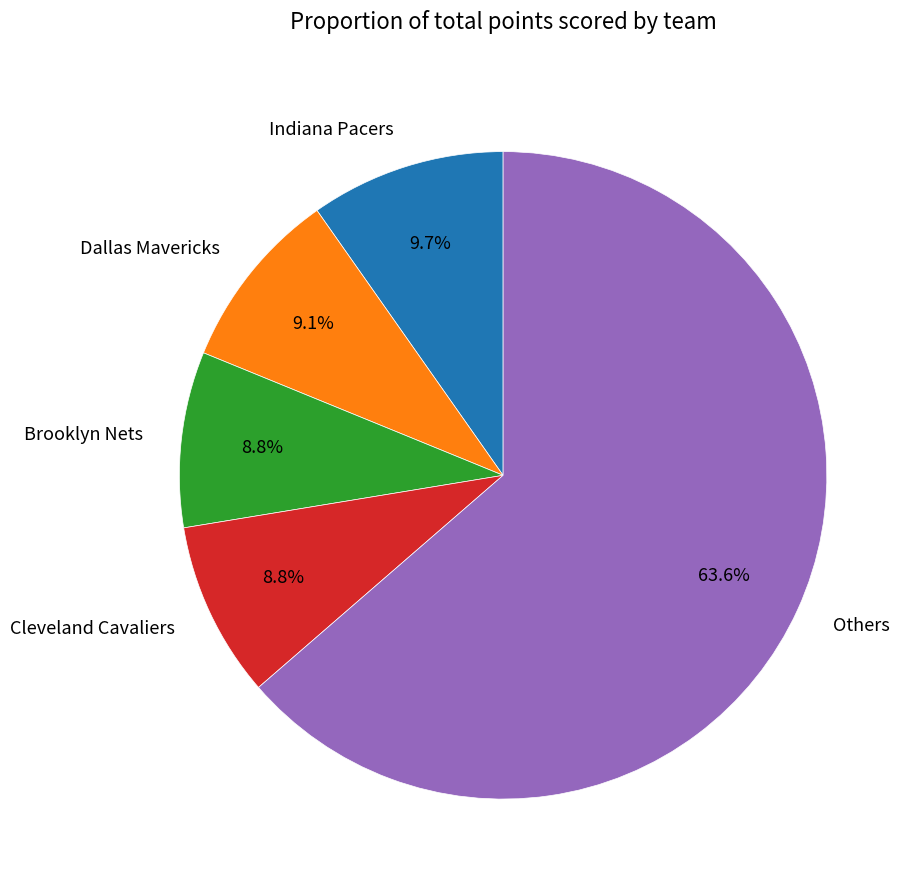

To the nearest percent, what is the average slice percentage?

20%